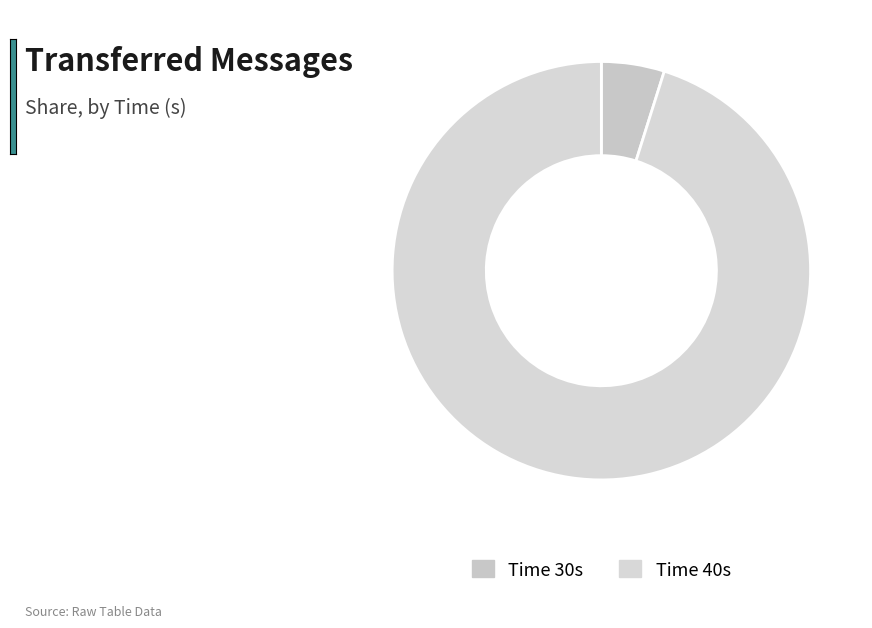

Count the number of slices in the pie.

2